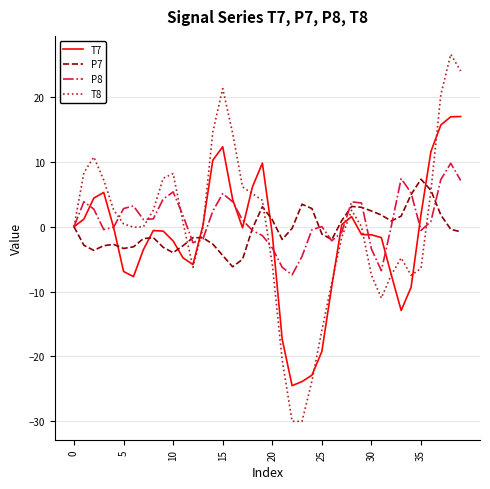

Which series has the widest spread of values?

T8